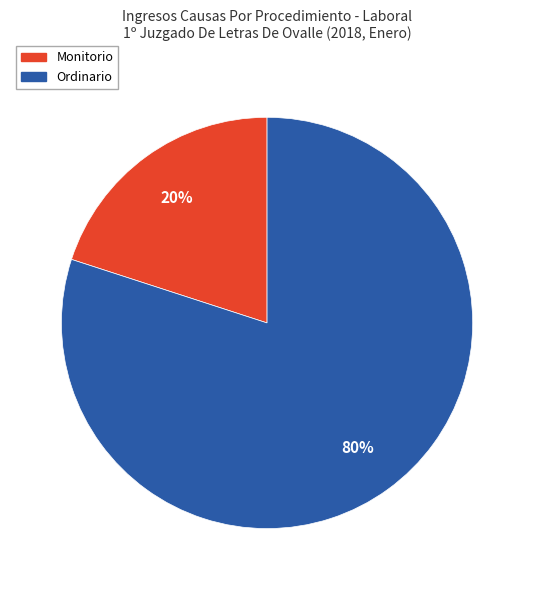

To the nearest percent, what is the average slice percentage?

50%